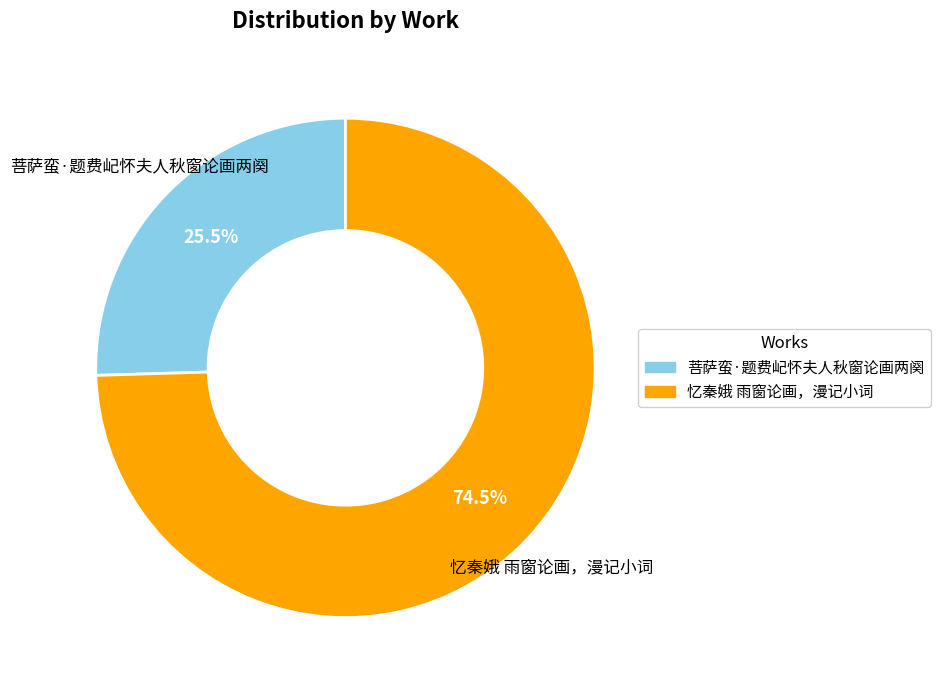

Count the number of slices in the pie.

2